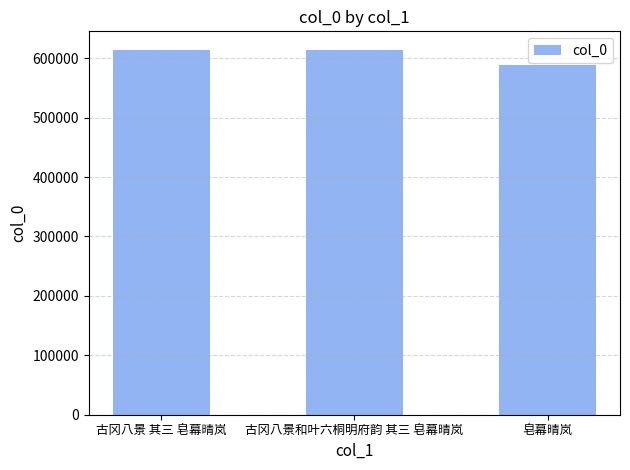

What is the greatest value displayed?

614442